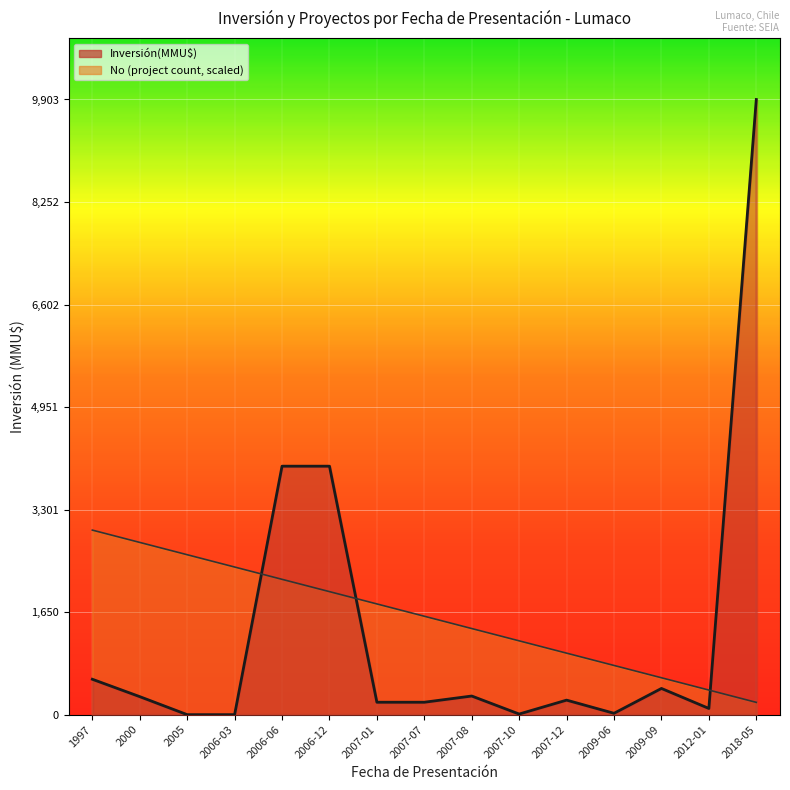

Reading left to right, list all the values displayed in this chart.

Inversión(MMU$): 1997=570.0	2000=290.0	2005=0.0	2006-03=0.0	2006-06=4000.0	2006-12=4000.0	2007-01=200.0	2007-07=200.0	2007-08=300.0	2007-10=10.0	2007-12=234.0	2009-06=22.0	2009-09=422.0	2012-01=100.0	2018-05=9903.0
No: 1997=2970.9	2000=2772.8	2005=2574.8	2006-03=2376.7	2006-06=2178.7	2006-12=1980.6	2007-01=1782.5	2007-07=1584.5	2007-08=1386.4	2007-10=1188.4	2007-12=990.3	2009-06=792.2	2009-09=594.2	2012-01=396.1	2018-05=198.1